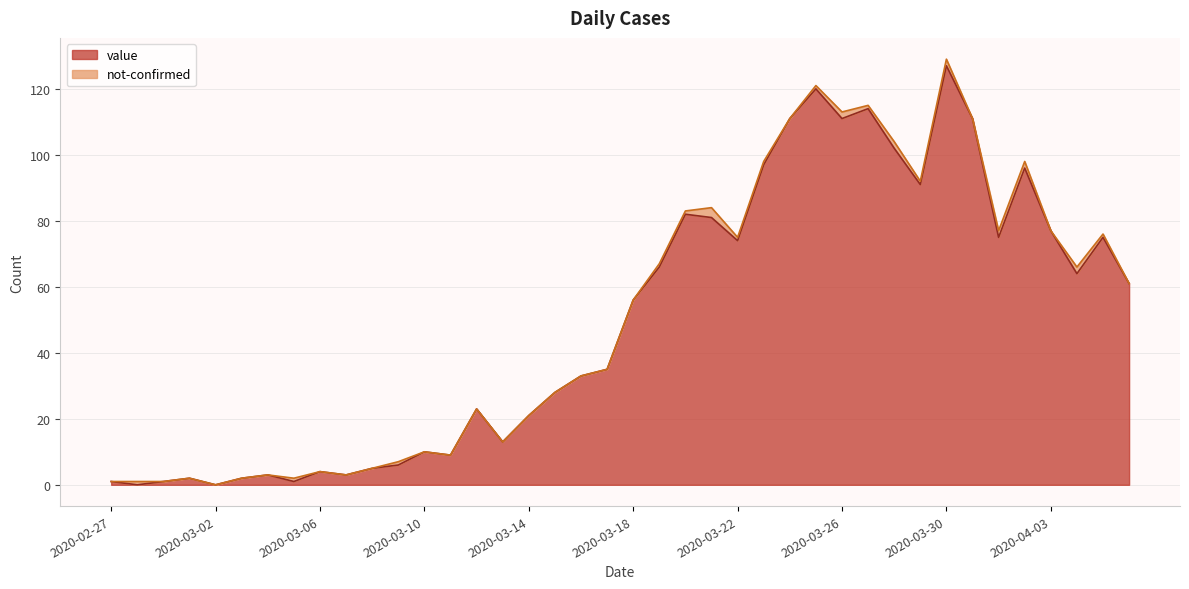

What is the value of the 40th point from the left?

61